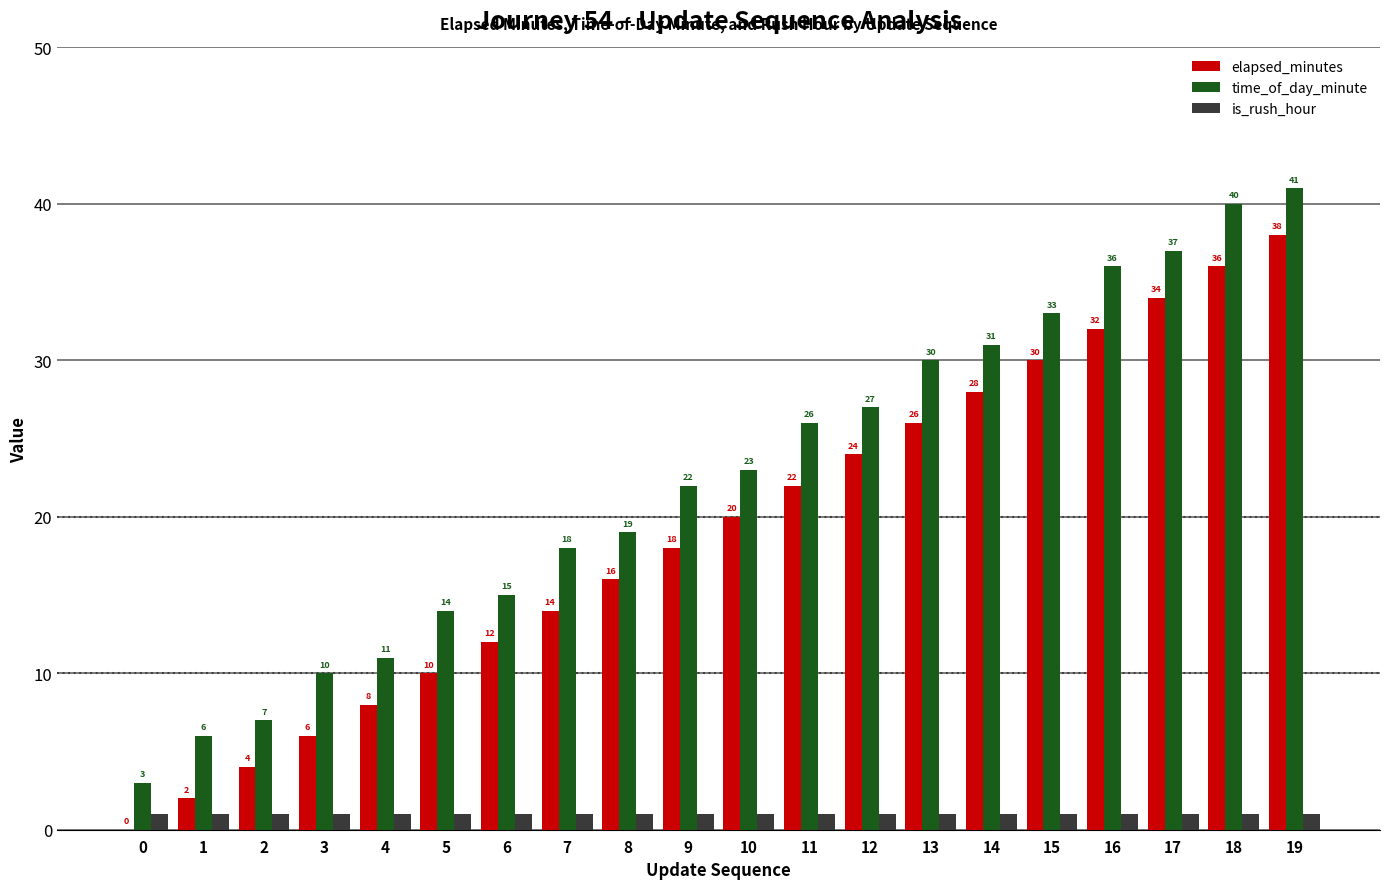

What is the sum of all elapsed_minutes values?

380